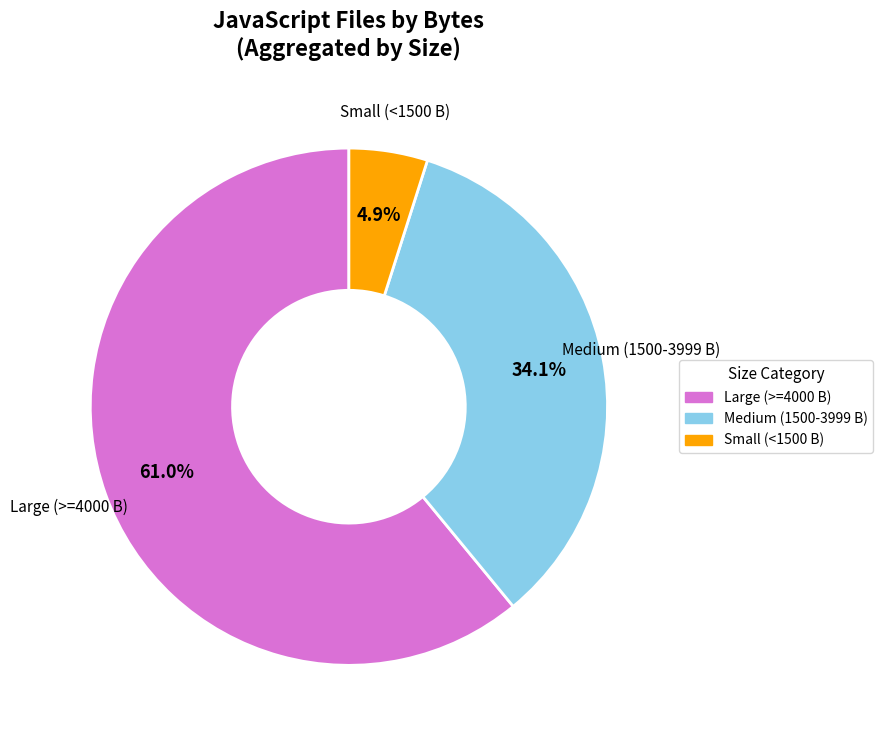

Is there a majority slice in this chart?

Yes